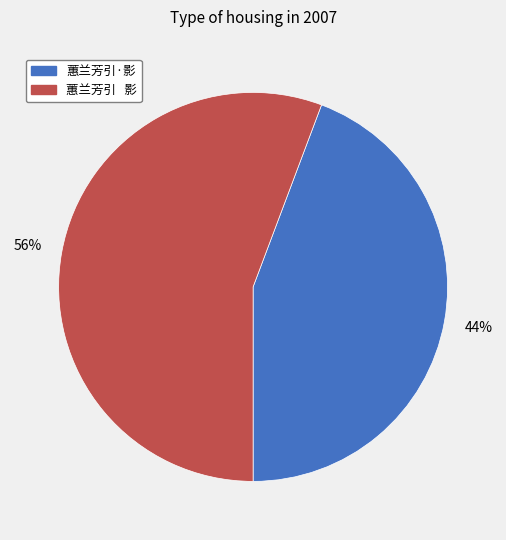

Which category has the smallest portion of the pie?

蕙兰芳引·影